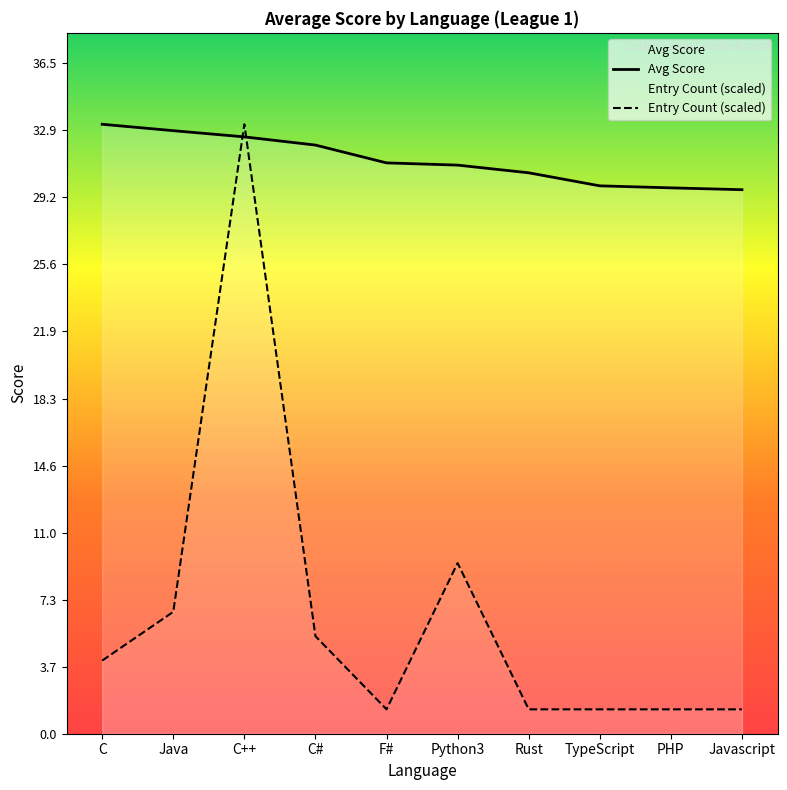

Is the value of Avg Score at C greater than the value of Entry Count (scaled) at Python3?

Yes